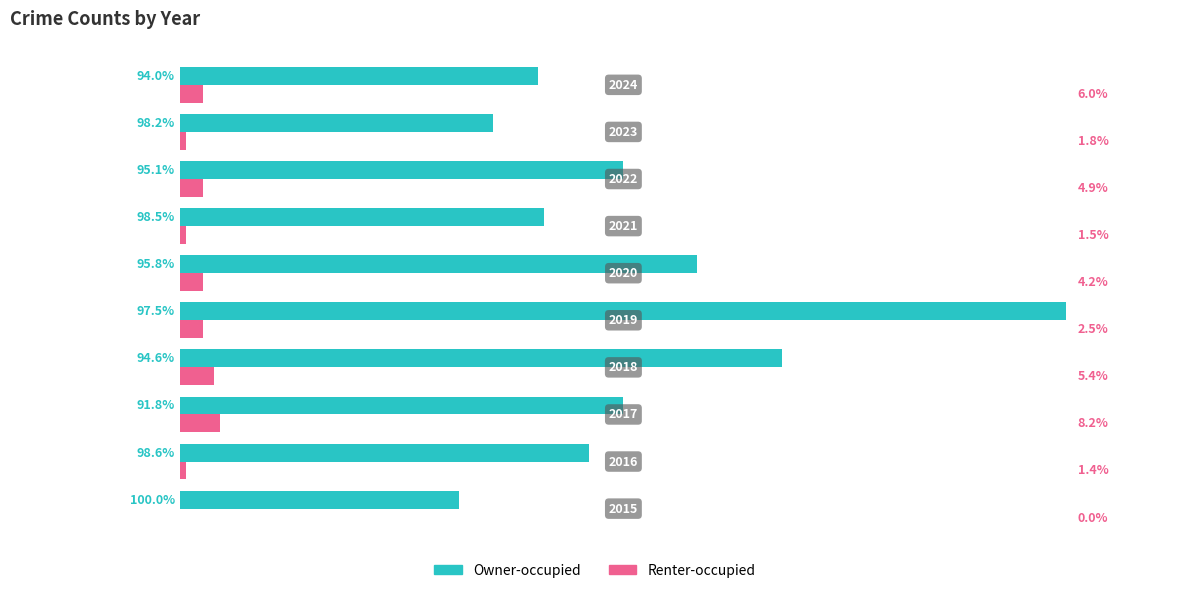

What is the value of the Renter-occupied bar at the 6th from the left?

4